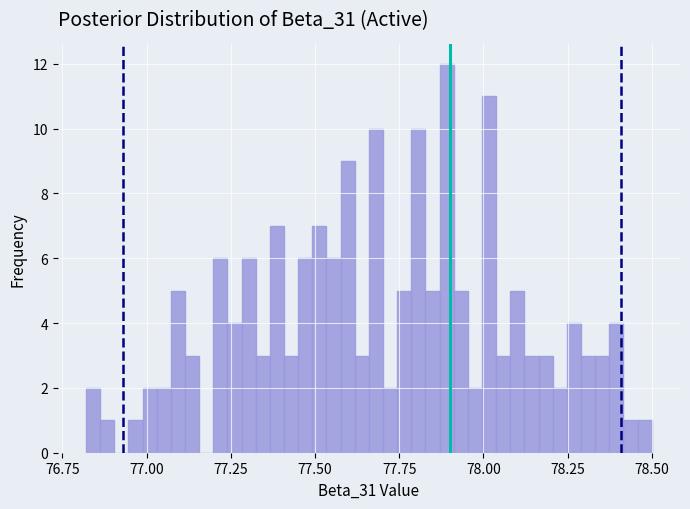

Around what value on the x-axis is the tallest bar? Give the approximate position of its centre, as read against the axis.

77.90